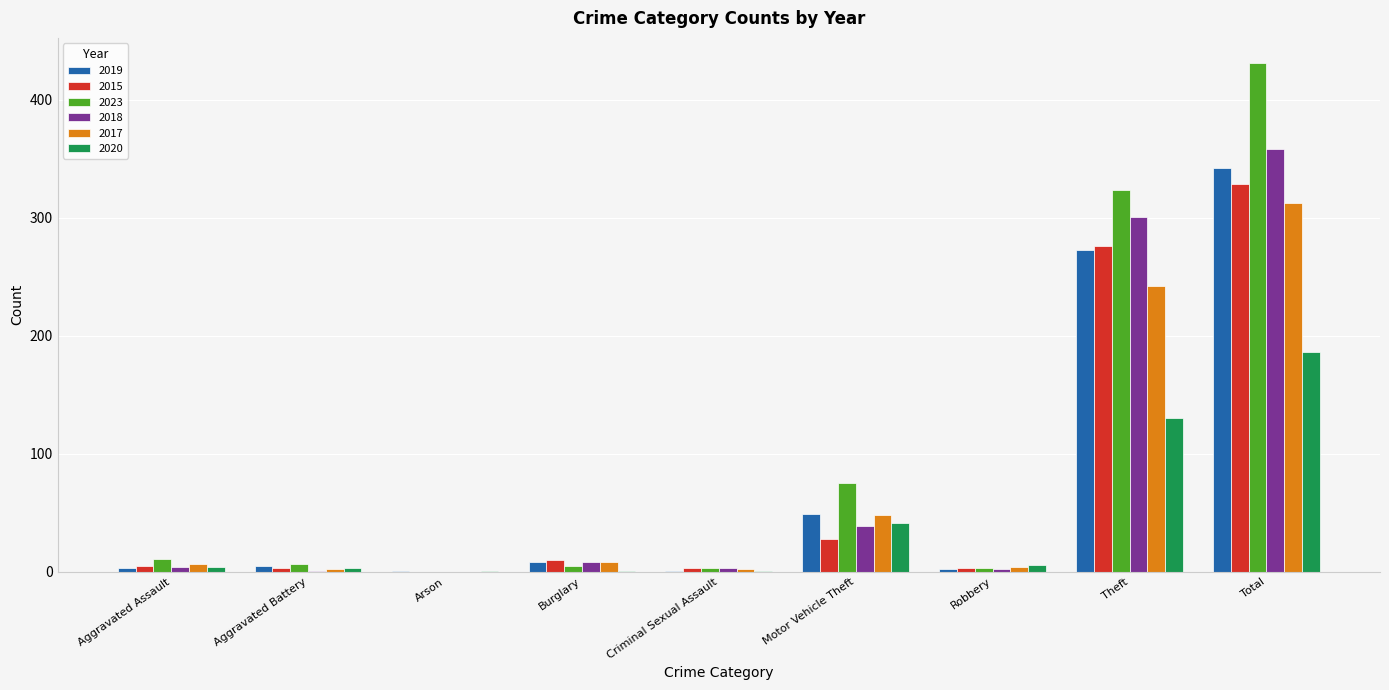

What is the sum of all 2015 values?

657